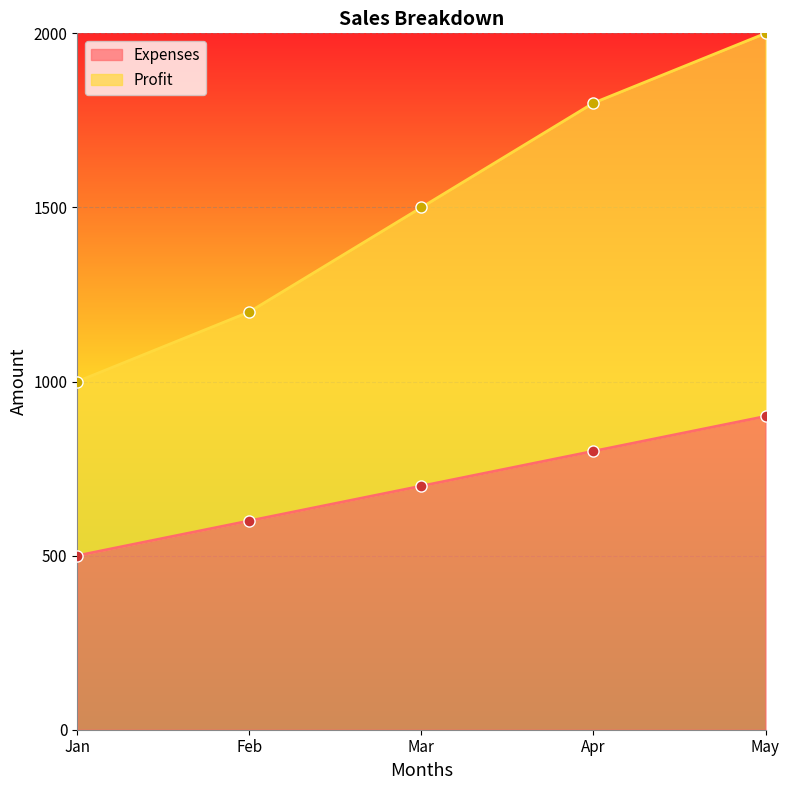

Rank the series by their average value, from lowest to highest.

Expenses, Profit